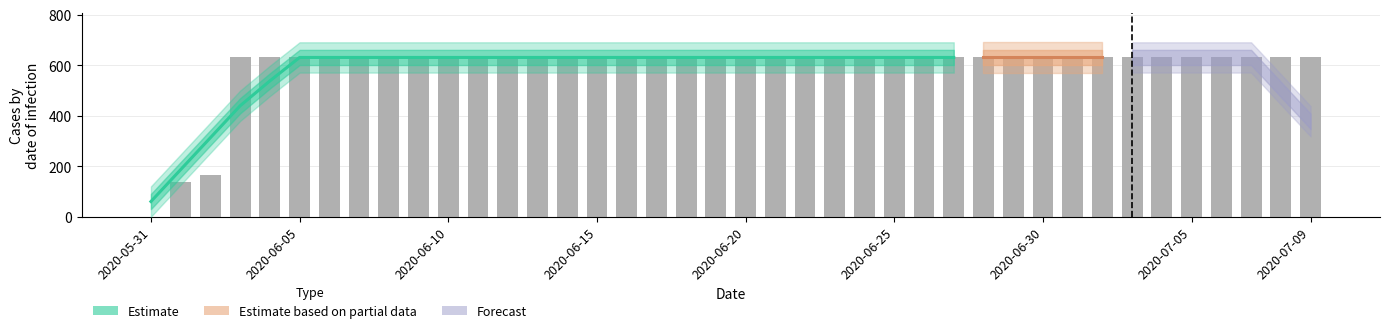

How many data points are less than 631?

3